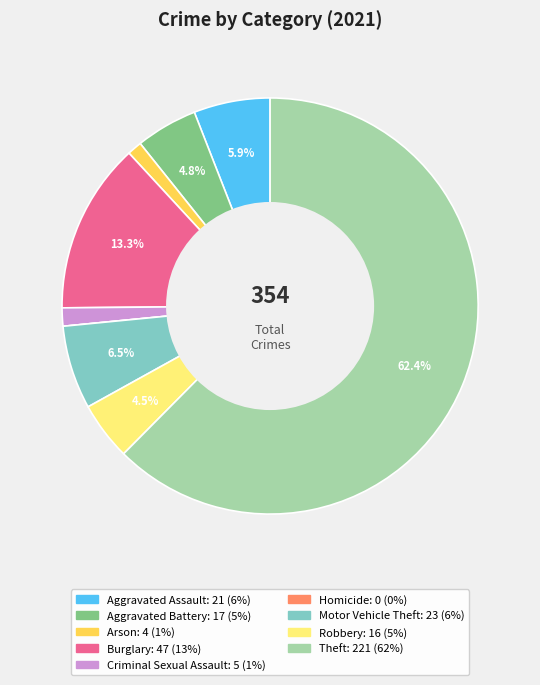

Is there a majority slice in this chart?

Yes